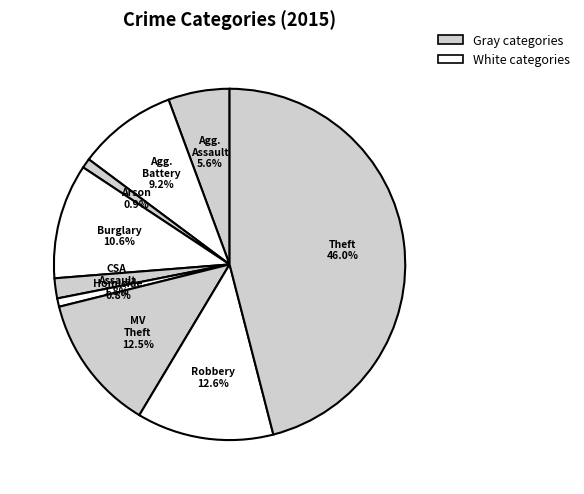

Count the number of slices in the pie.

9